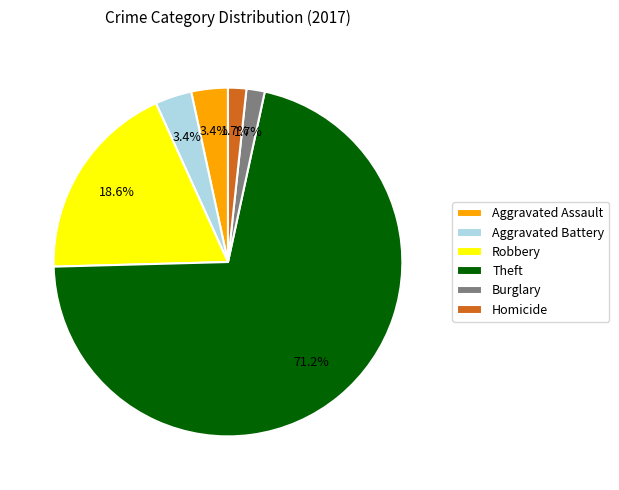

Does any single category account for the majority?

Yes